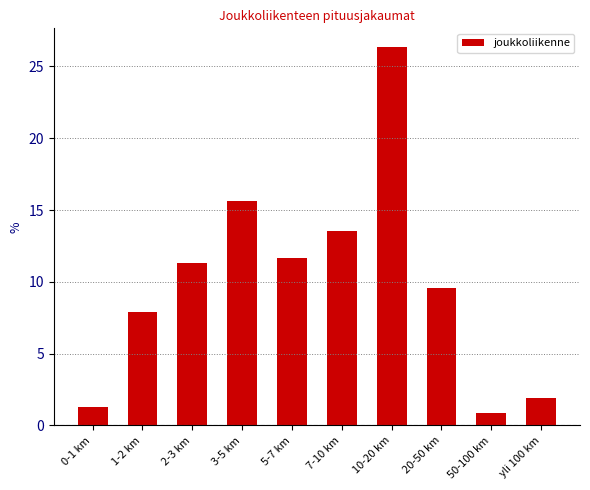

Reading right to left, extract all data points from this chart.

1.9	0.8	9.6	26.3	13.5	11.7	15.6	11.3	7.9	1.3